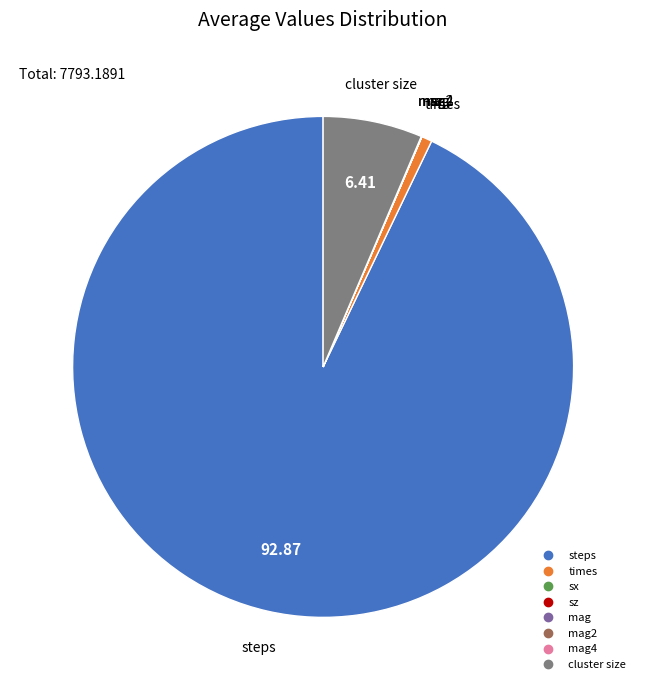

Is there a majority slice in this chart?

Yes